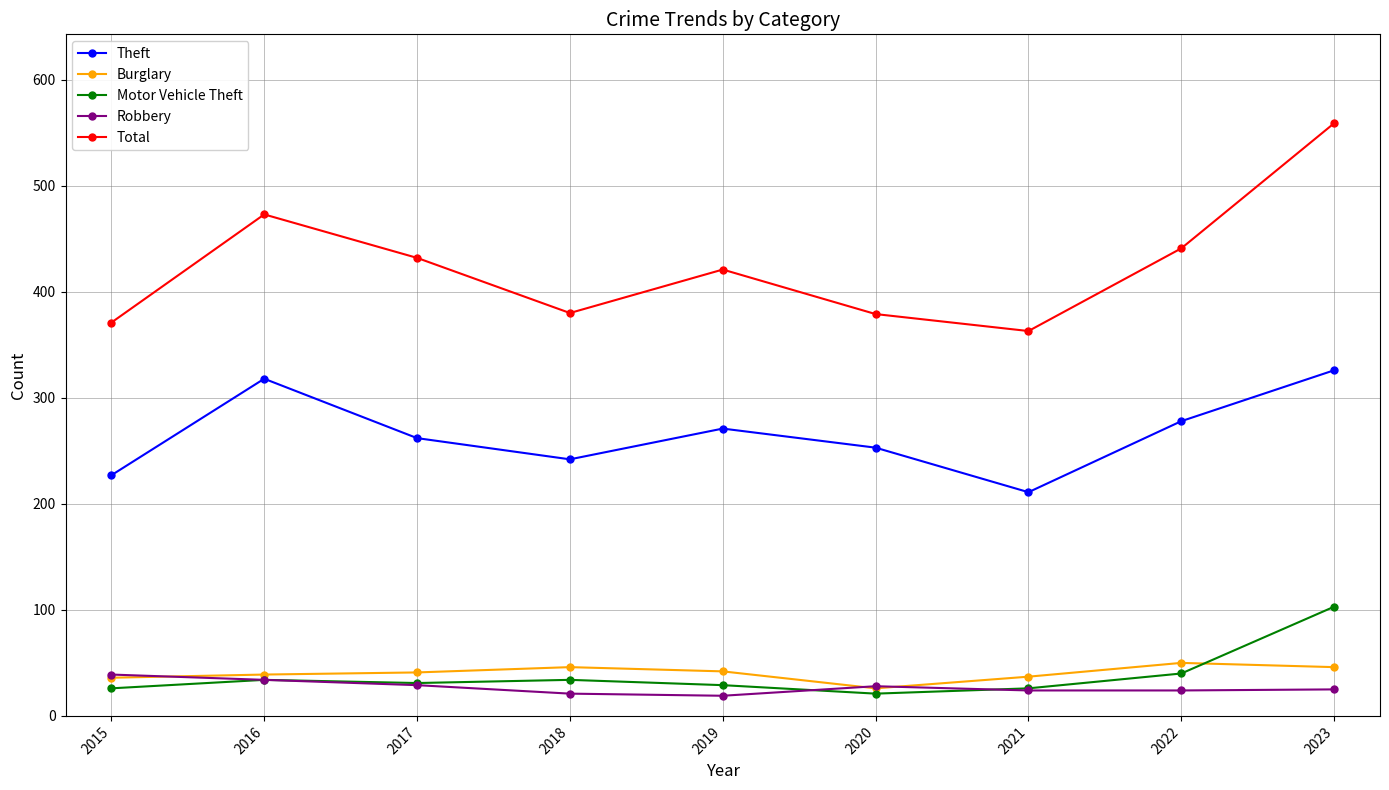

Where does the Theft series first go above 262?

2016